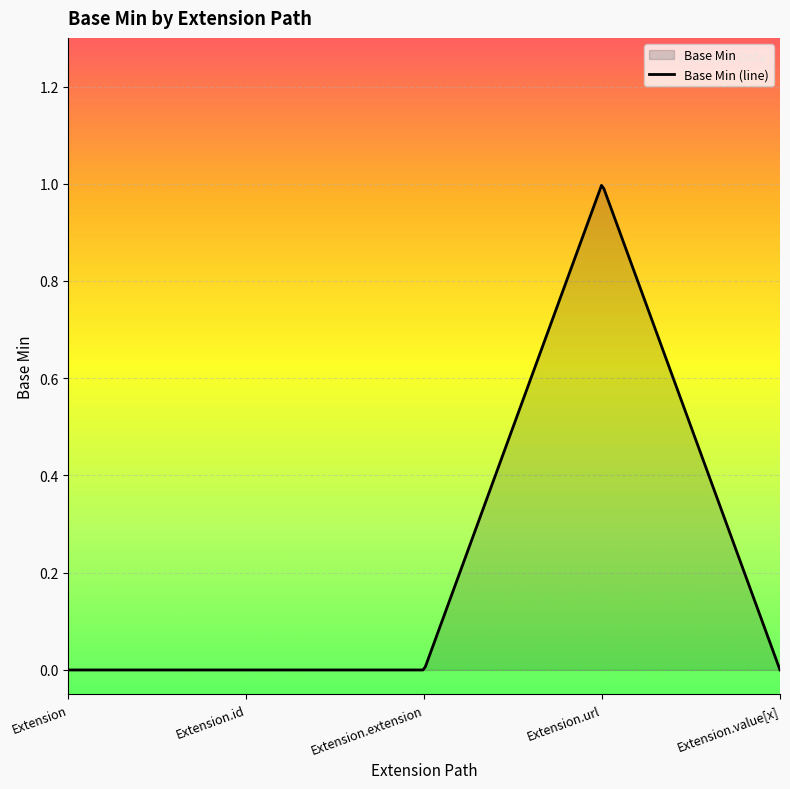

How many values are between 0 and 1?

5